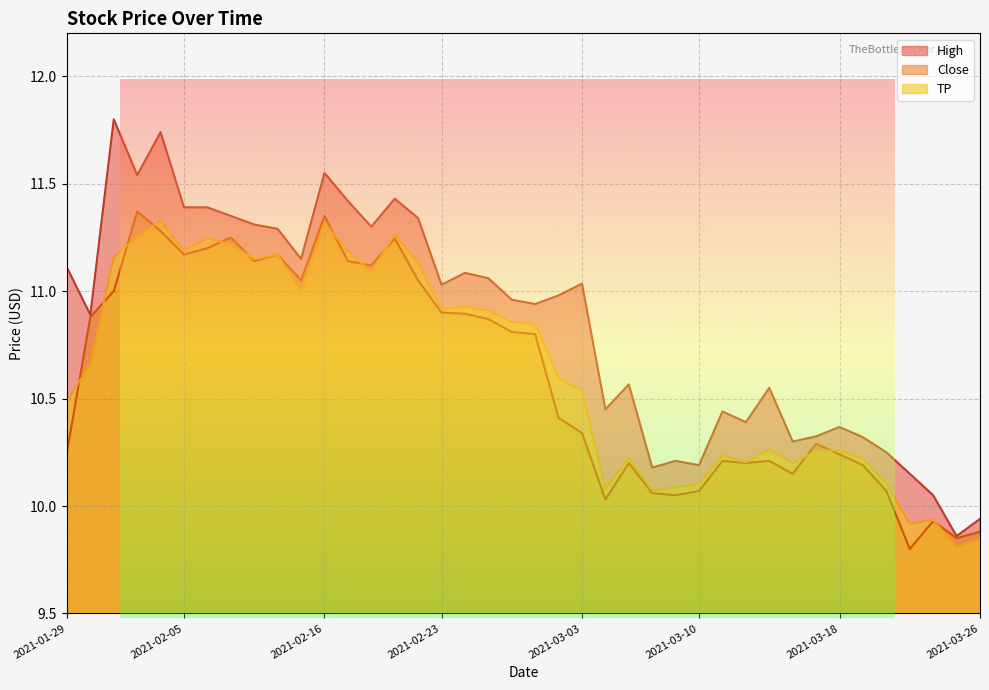

At which label does TP first exceed 10?

2021-01-29